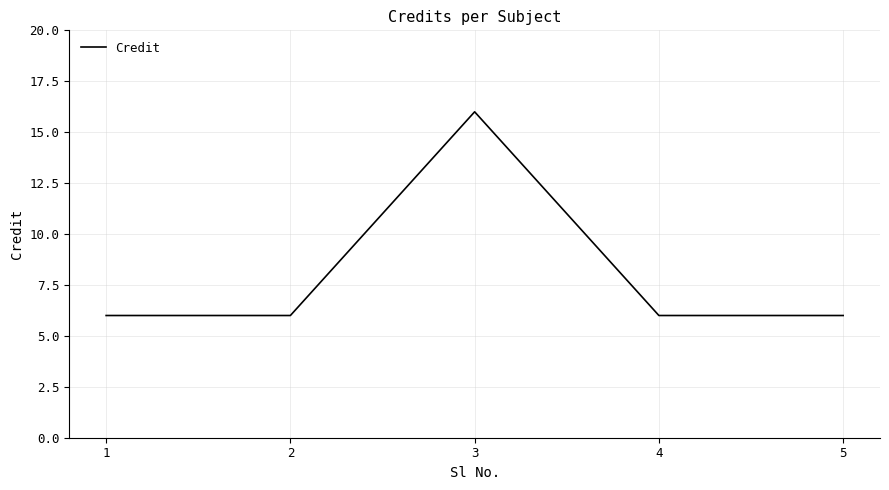

True or false: the data shows 25 at 3.

False